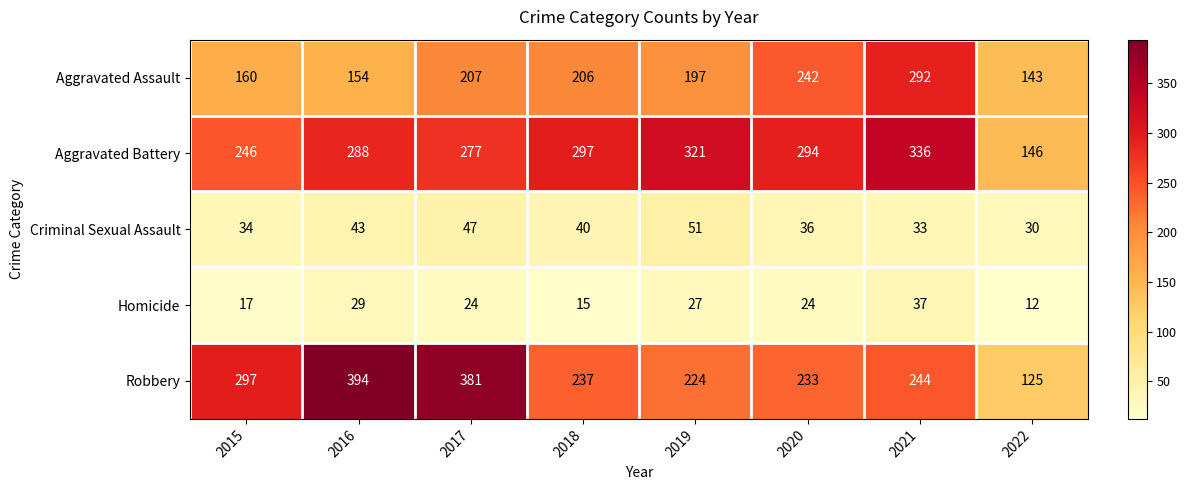

The Robbery series shows 366 at 2020. True or false?

False